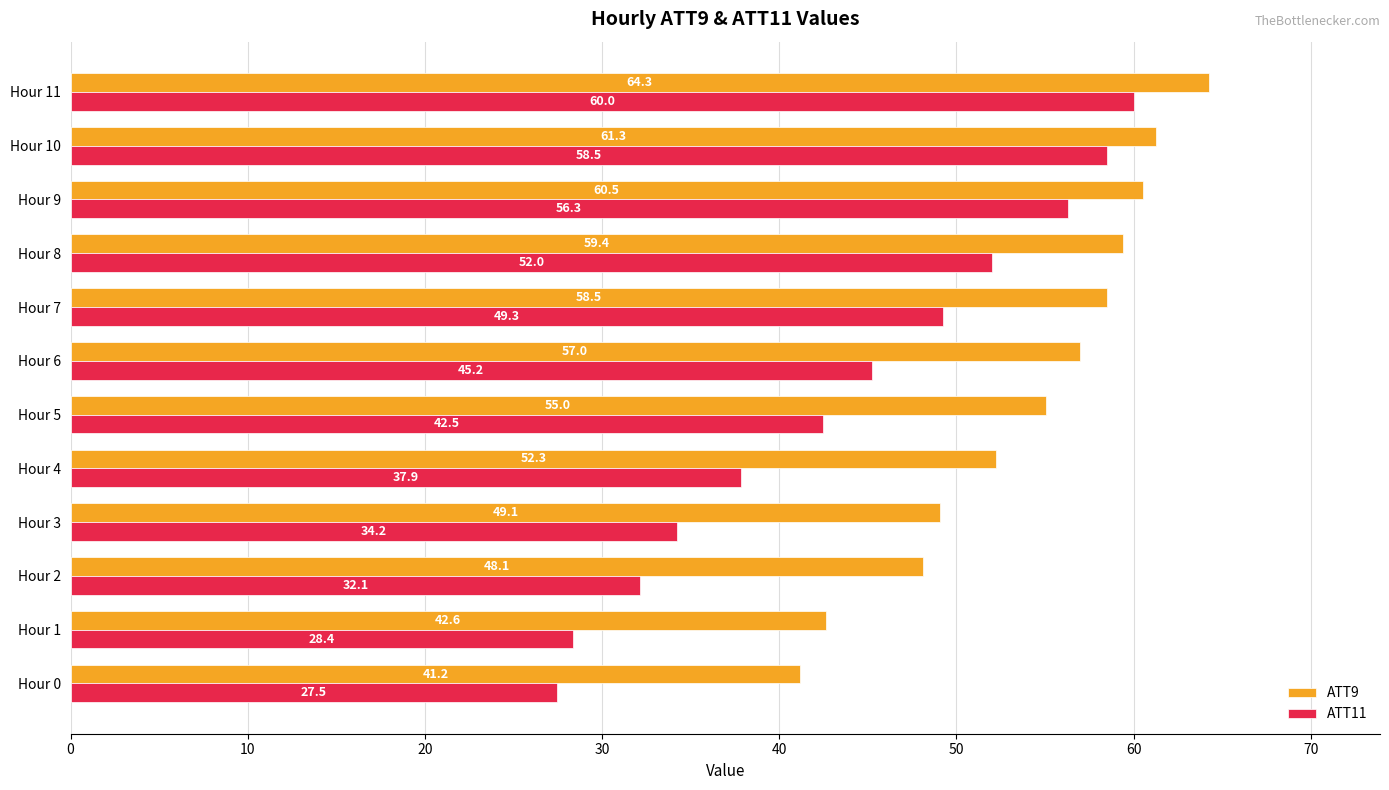

How many data points in ATT9 are less than 56?

6